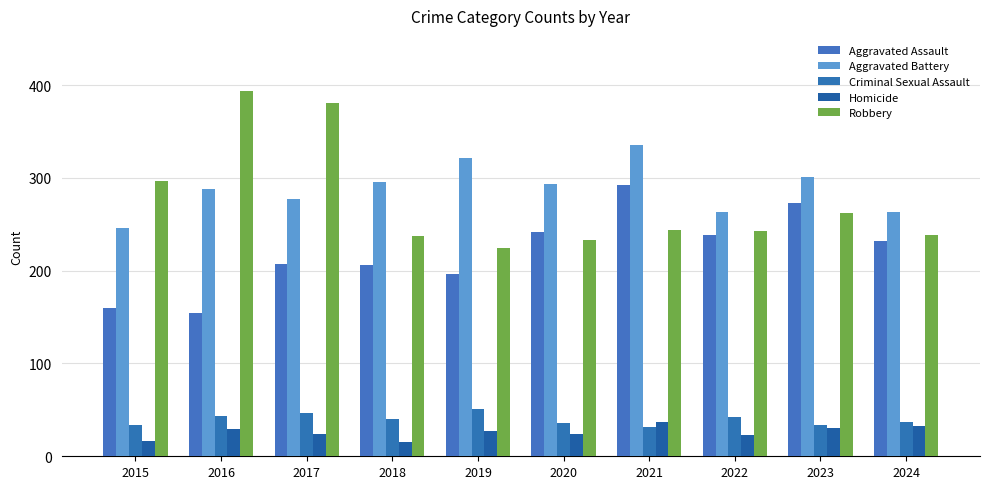

What is the difference between the highest and lowest values at 2018?

281